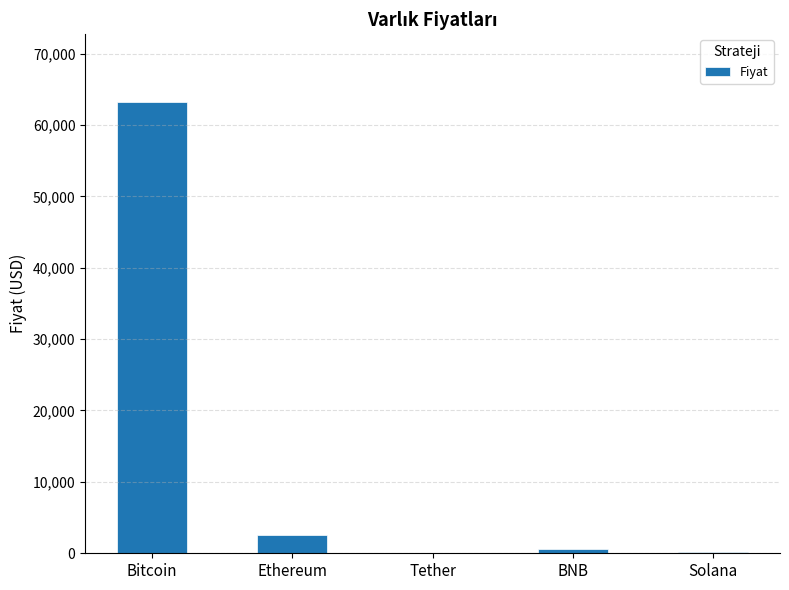

What is the sum of all values?

66521.1